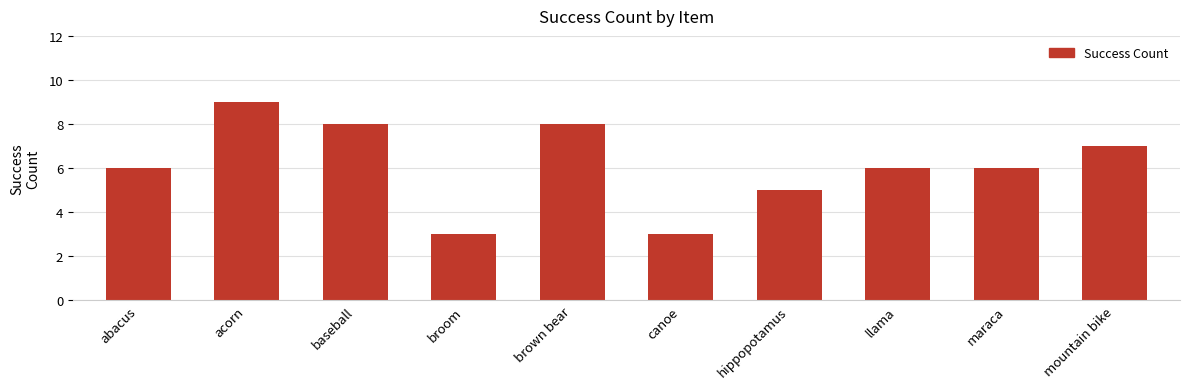

What is the greatest value displayed?

9